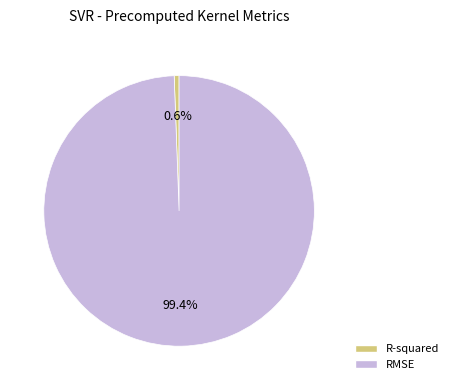

To the nearest percent, what is the combined percentage of R-squared and RMSE?

100%